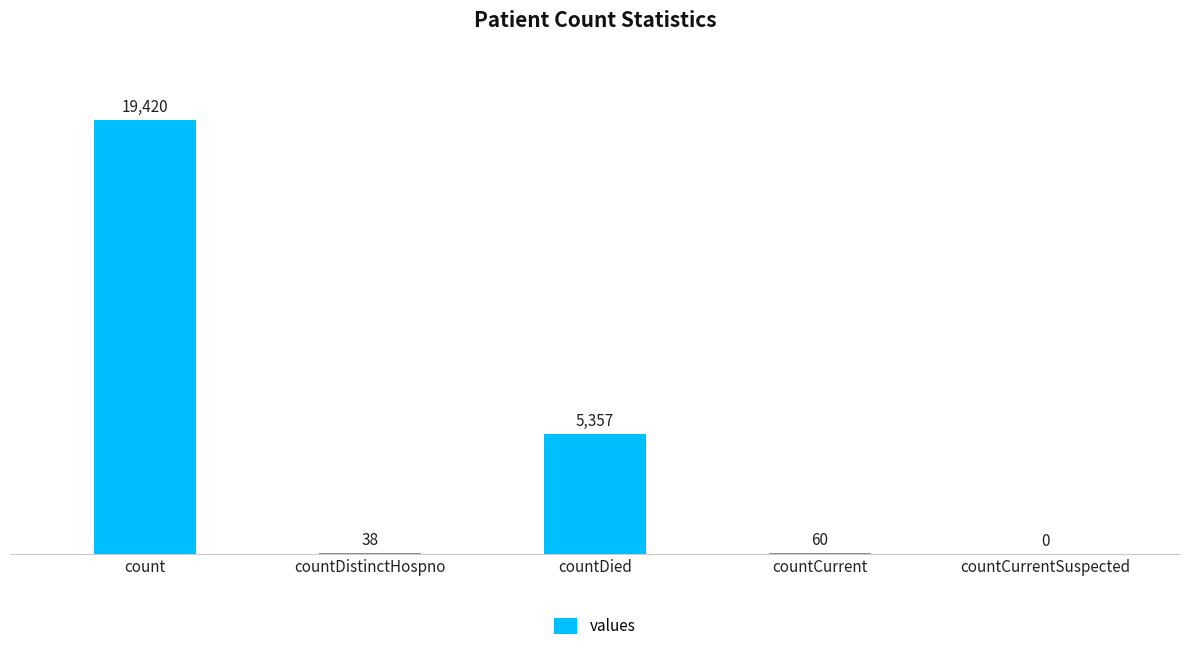

Reading left to right, list all the values displayed in this chart.

count=19420	countDistinctHospno=38	countDied=5357	countCurrent=60	countCurrentSuspected=0